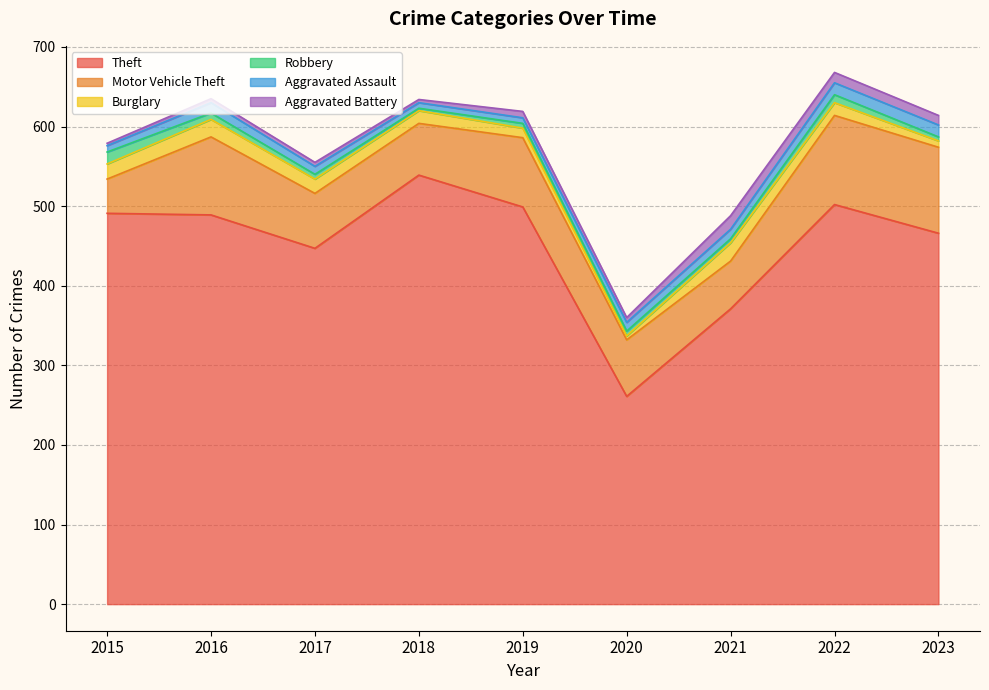

What is the difference between the second highest and minimum values in the Aggravated Assault series?

8